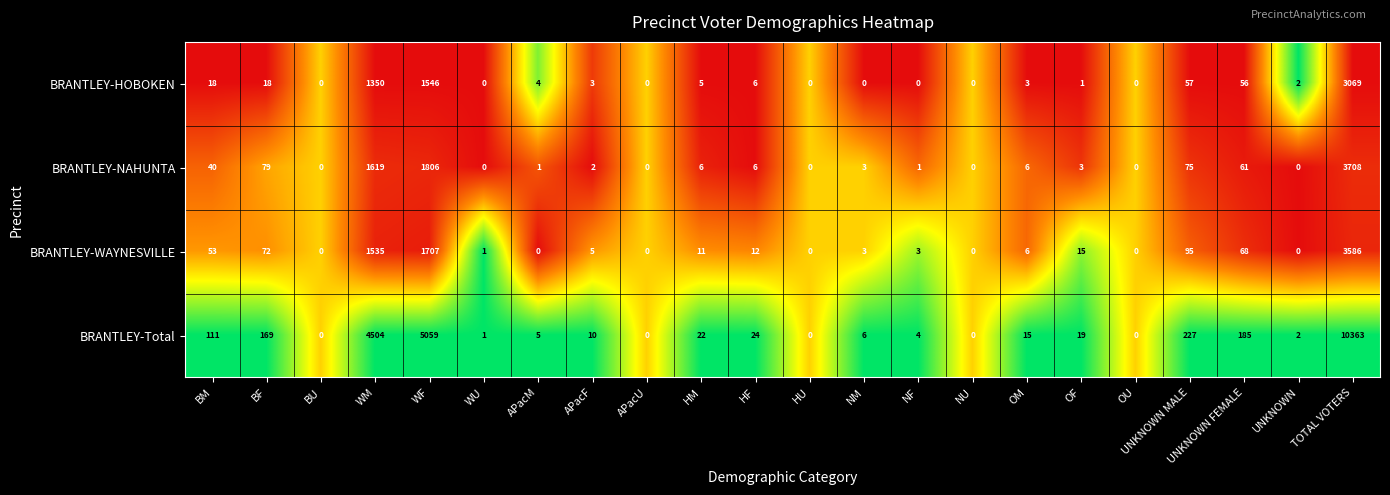

Is it true that BRANTLEY-HOBOKEN equals 1546 at WF?

True